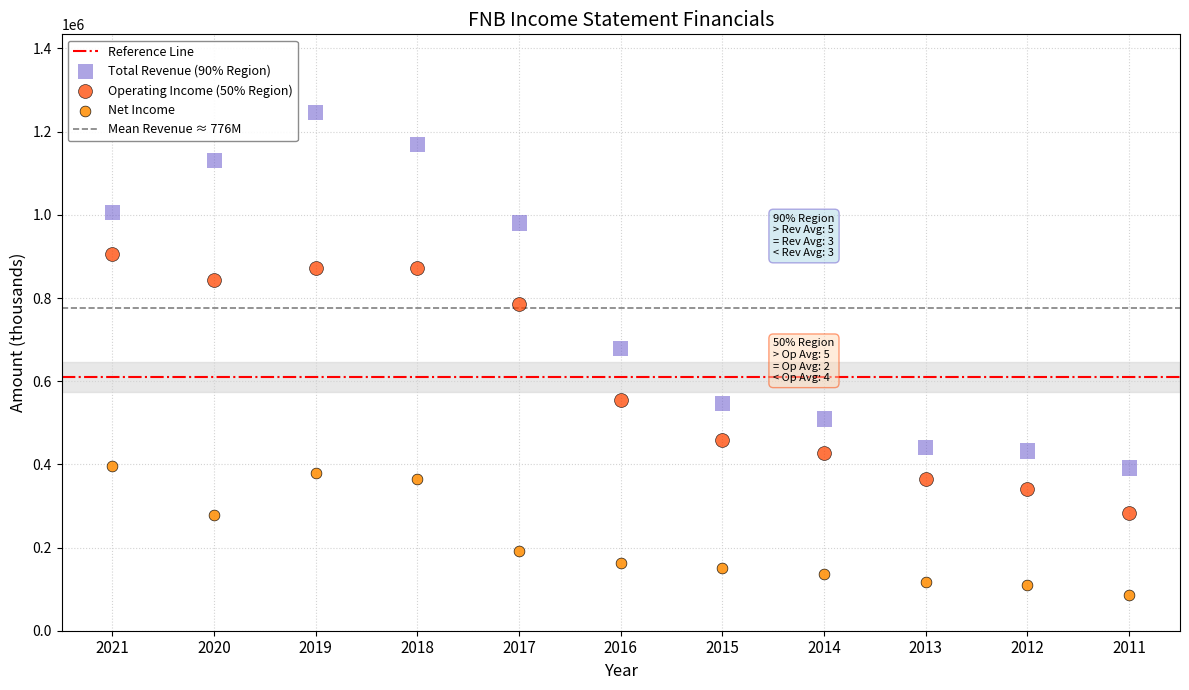

Across all data points, what is the range of Y values (max minus min)?

1160000